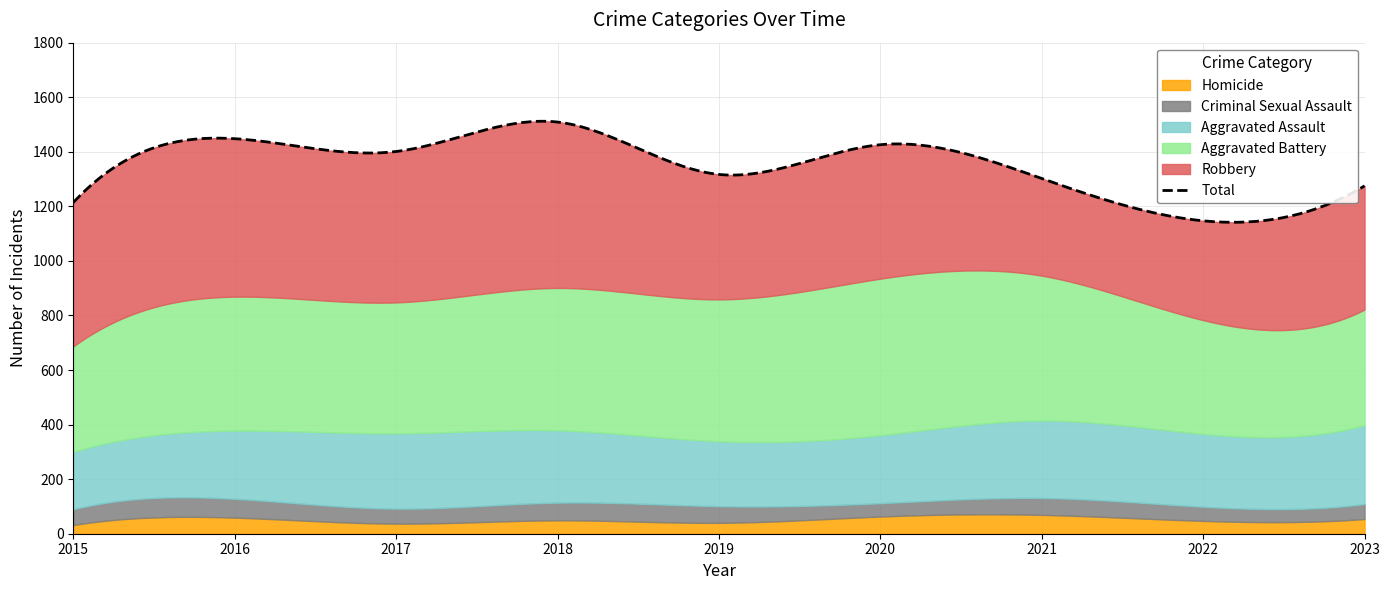

Where does the Aggravated Battery series first go above 491?

2018